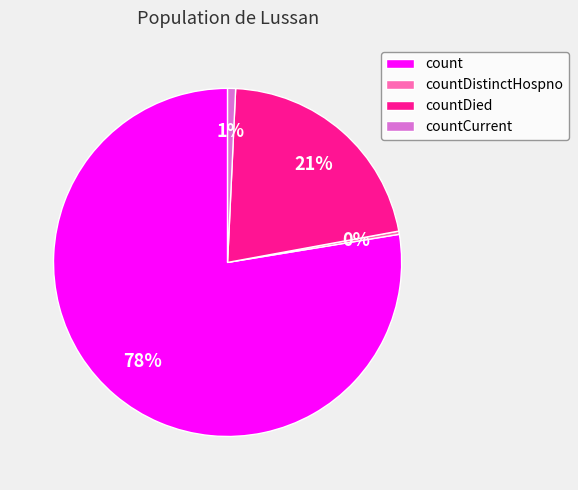

To the nearest percent, what percentage of the pie is countDied?

21%